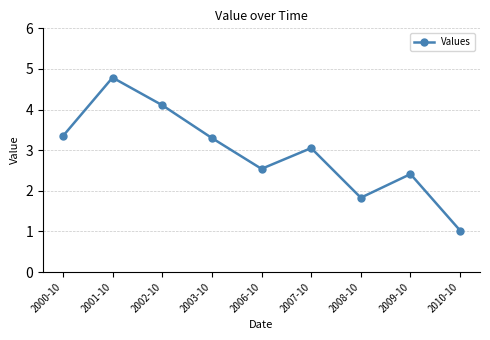

What is the label of the 6th point from the left?

2007-10